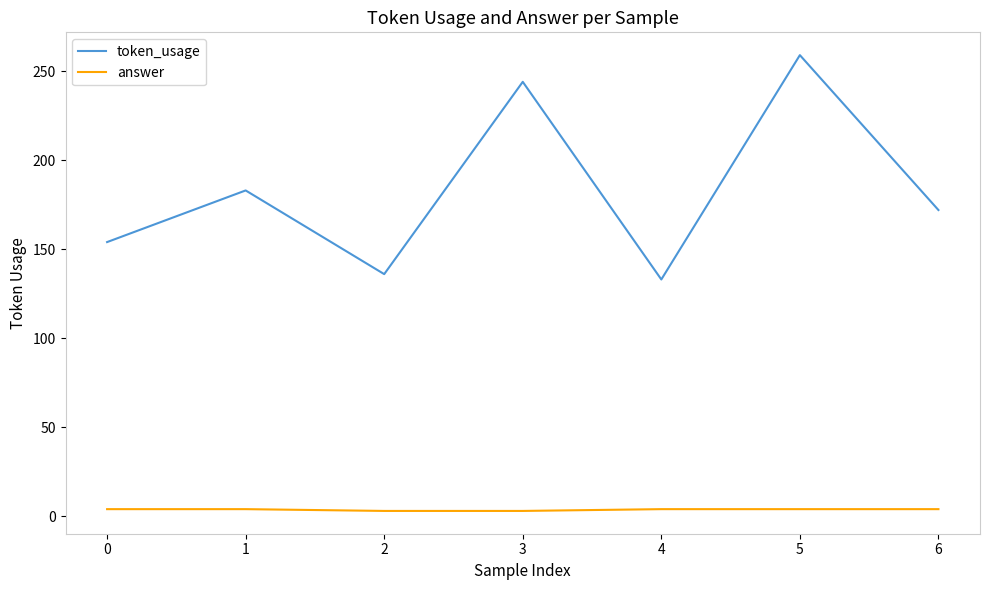

At 6, list the series in order from smallest to largest.

answer, token_usage